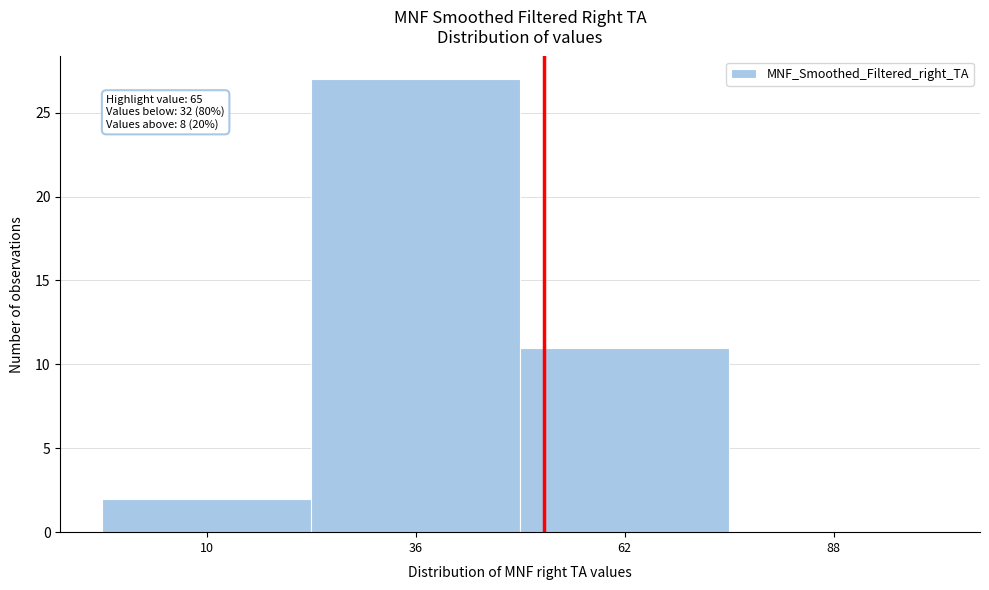

Reading right to left, what are all the values shown in this chart?

88=0	62=11	36=27	10=2